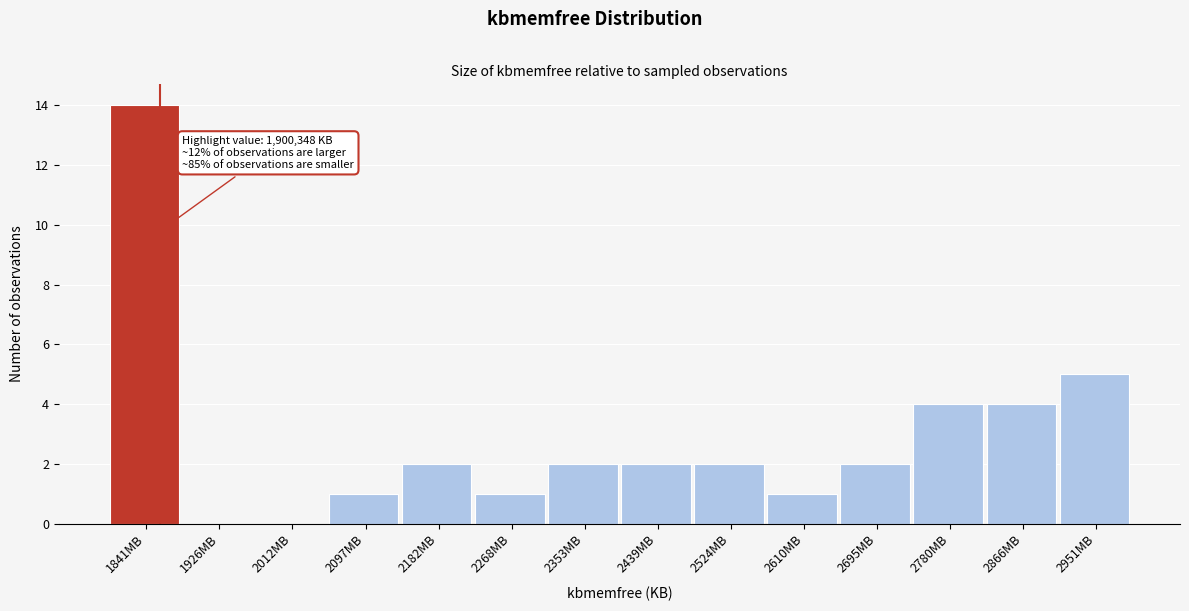

Reading left to right, what are all the values shown in this chart?

1841MB=14	1926MB=0	2012MB=0	2097MB=1	2182MB=2	2268MB=1	2353MB=2	2439MB=2	2524MB=2	2610MB=1	2695MB=2	2780MB=4	2866MB=4	2951MB=5